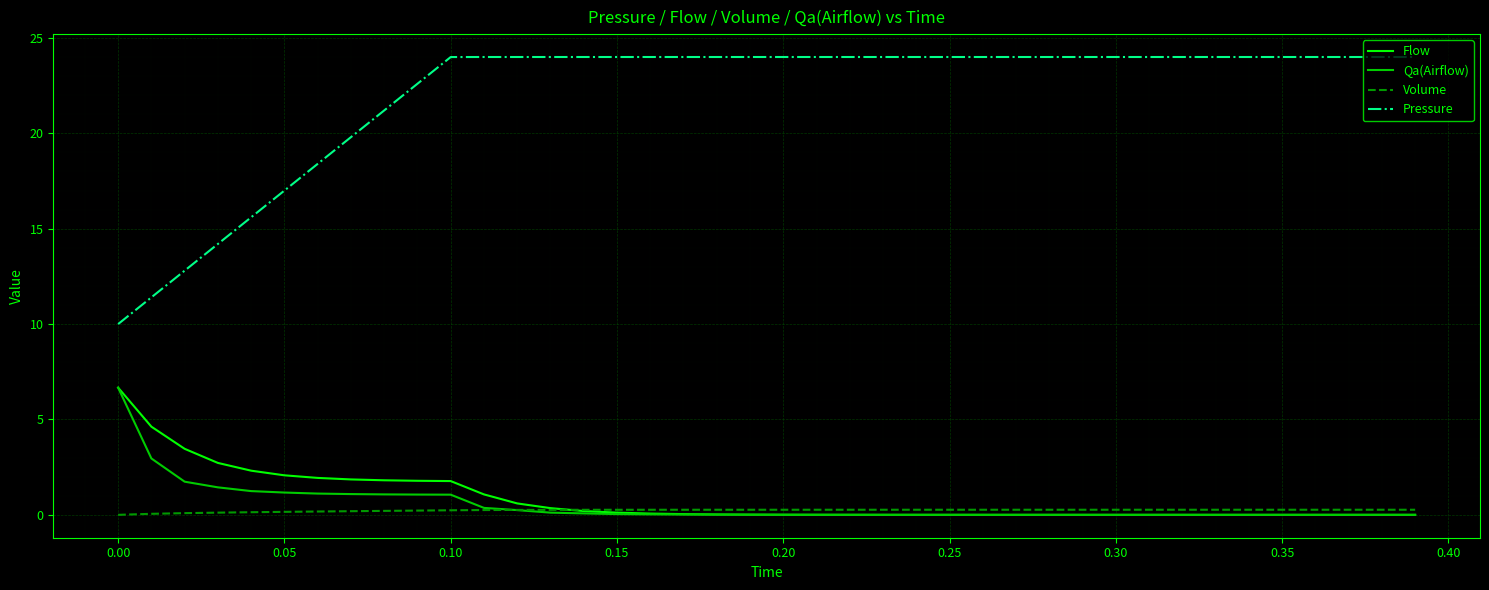

What is the maximum value shown in the chart?

24.0